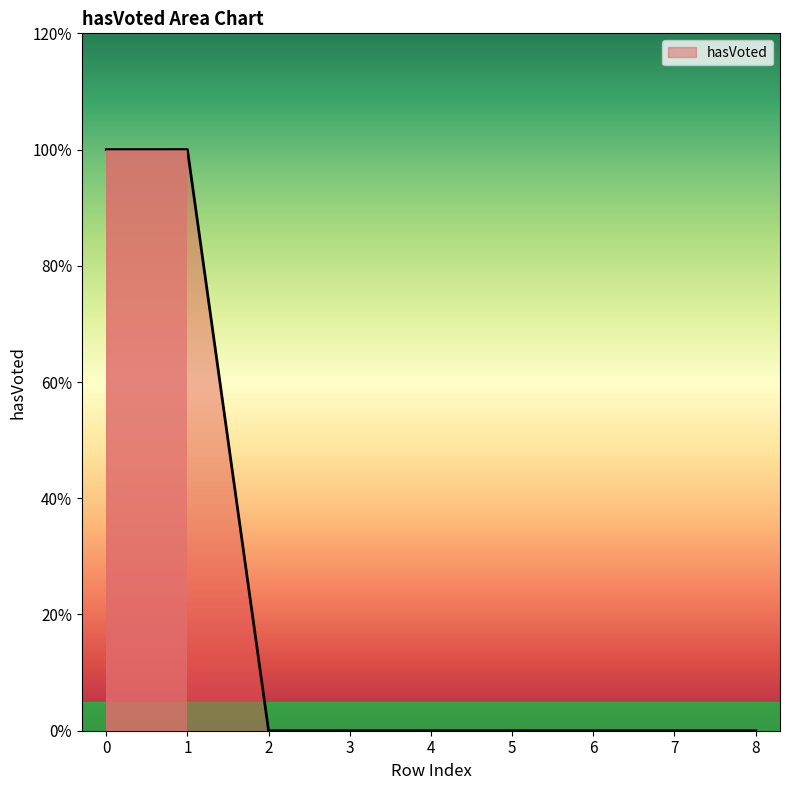

Is this an area chart (filled region under the line)?

Yes